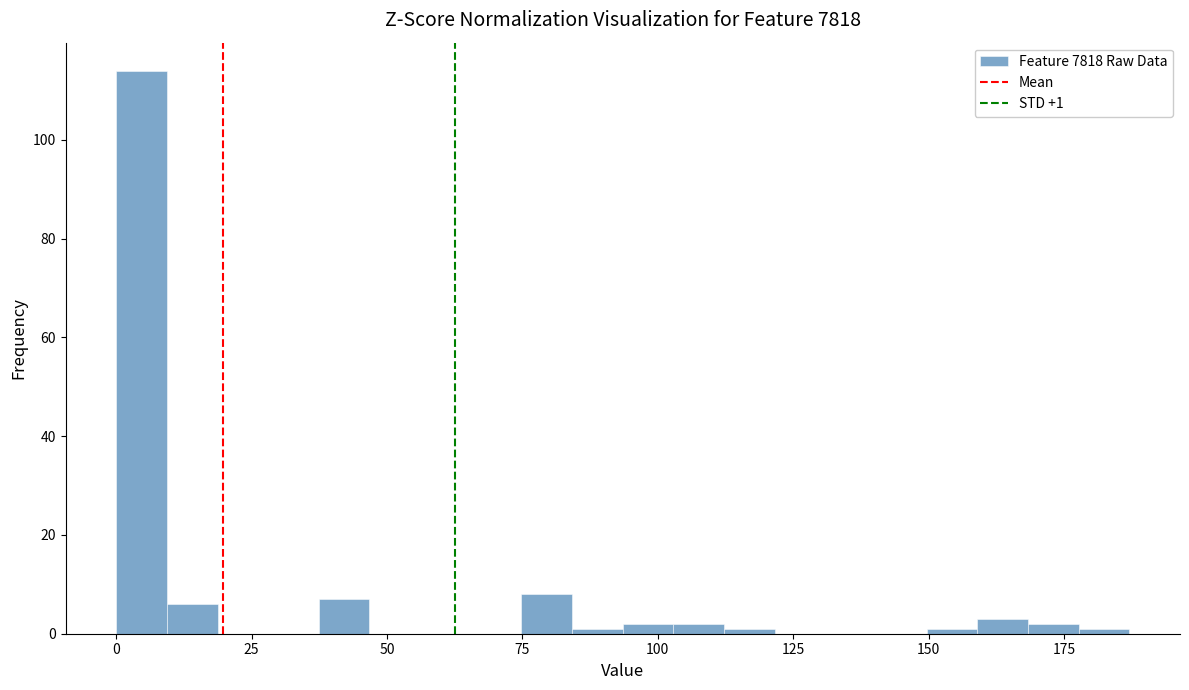

Around what value on the x-axis is the tallest bar? Give the approximate position of its centre, as read against the axis.

5